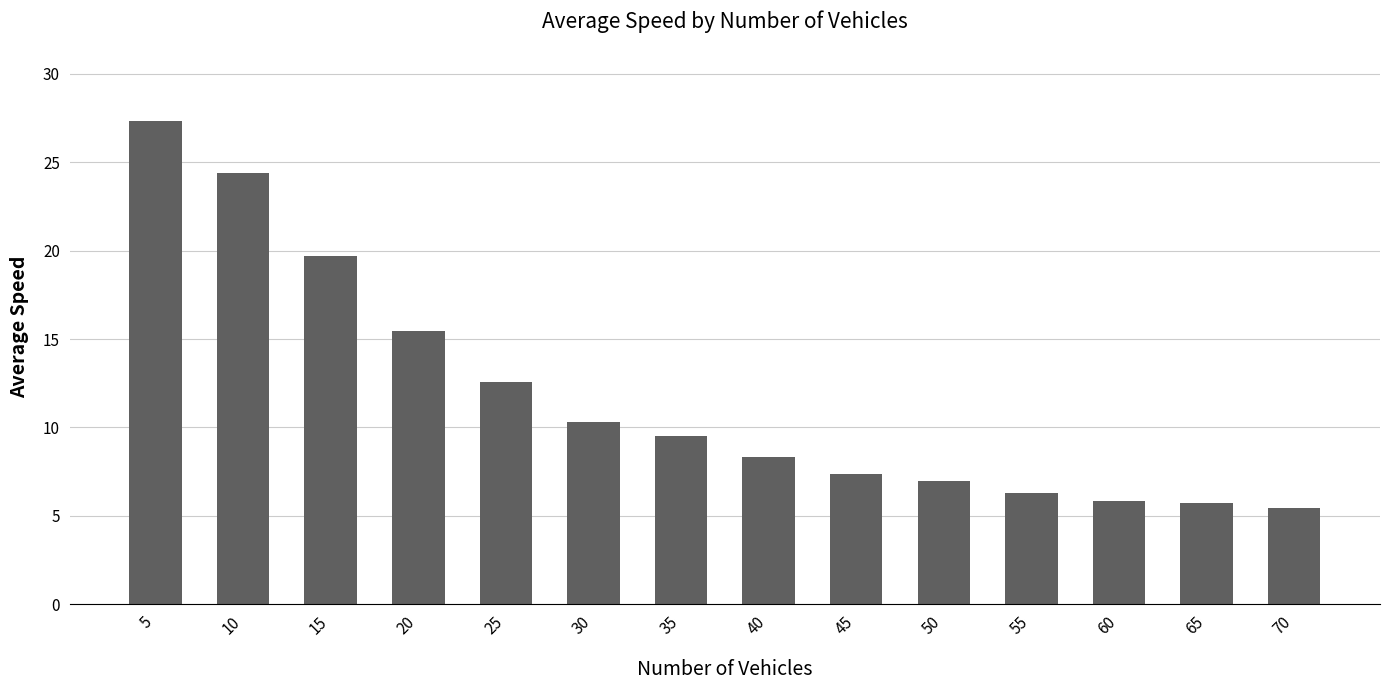

Reading left to right, what are all the values shown in this chart?

27.3	24.4	19.7	15.4	12.6	10.3	9.5	8.3	7.4	7.0	6.3	5.8	5.8	5.4